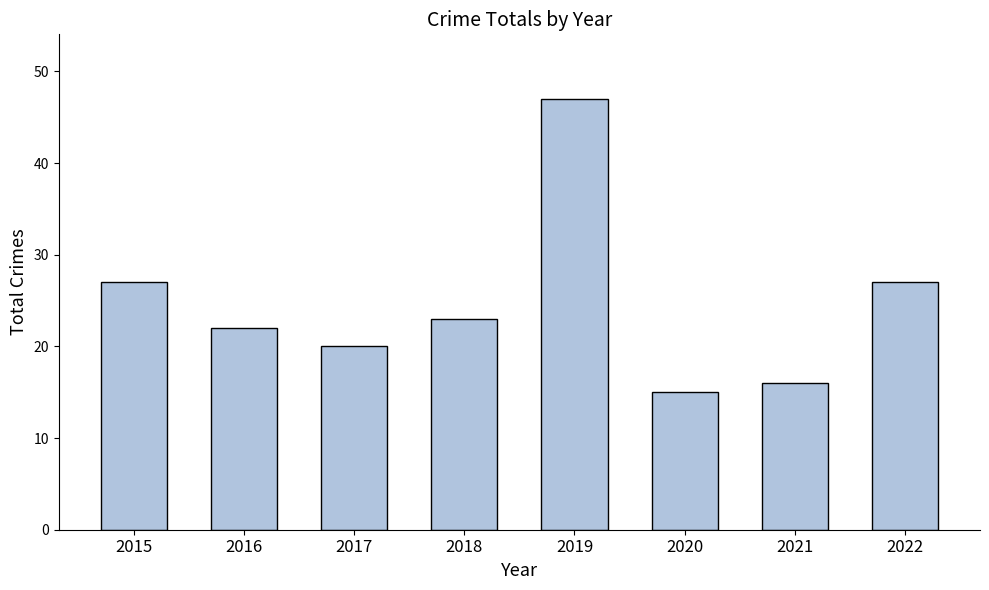

What is the change in value from 2016 to 2017?

-2